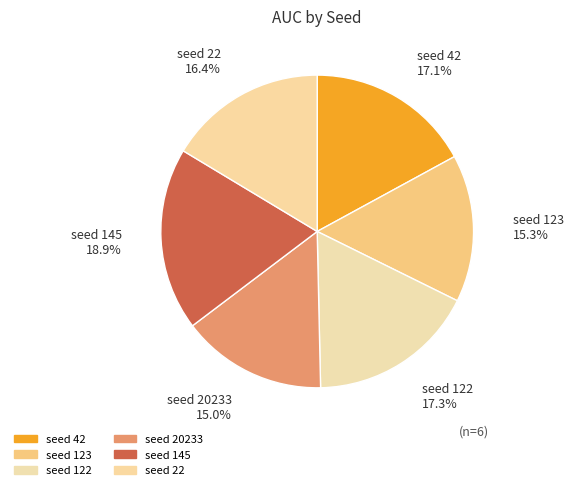

How many segments does this pie chart have?

6